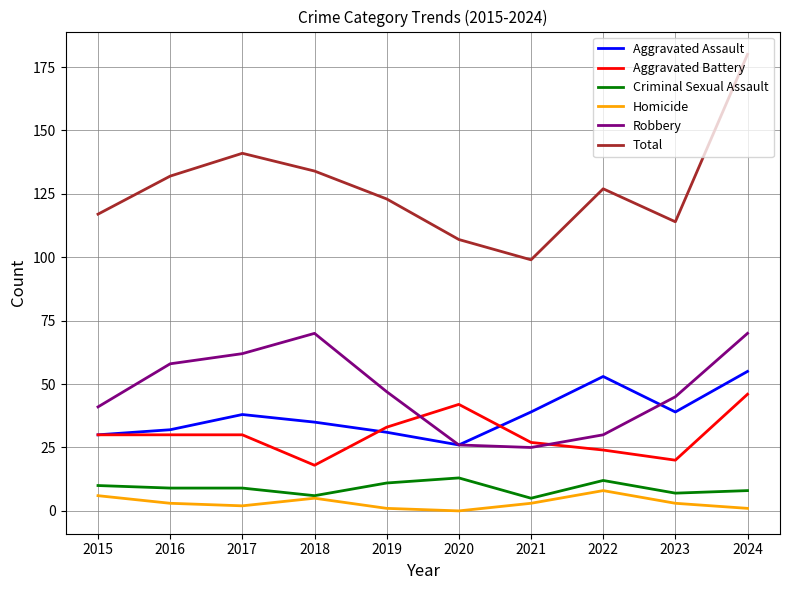

The value of Total at 2022 is 127. True or false?

True